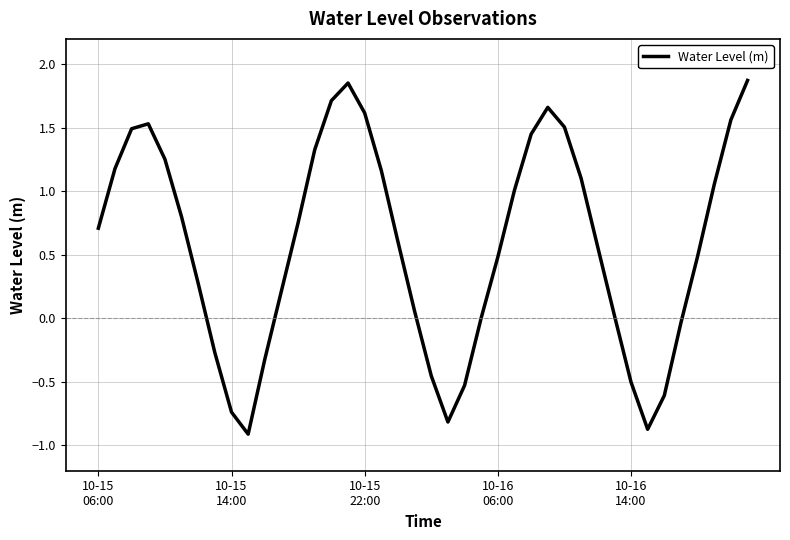

What is the minimum value shown in the chart?

-0.9